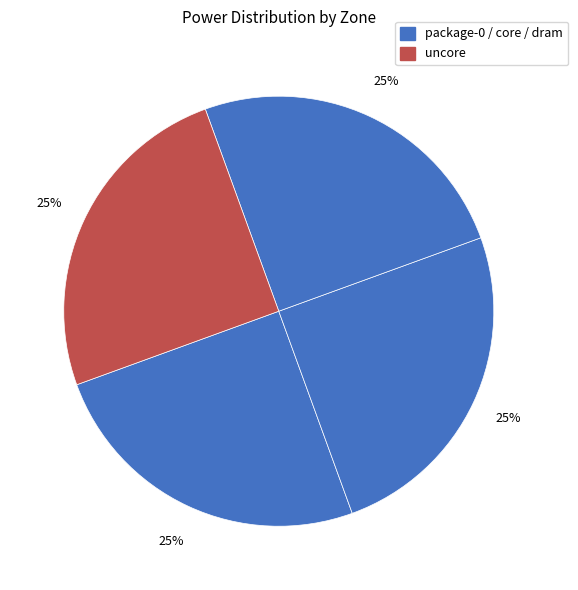

Which slice is the smallest?

uncore